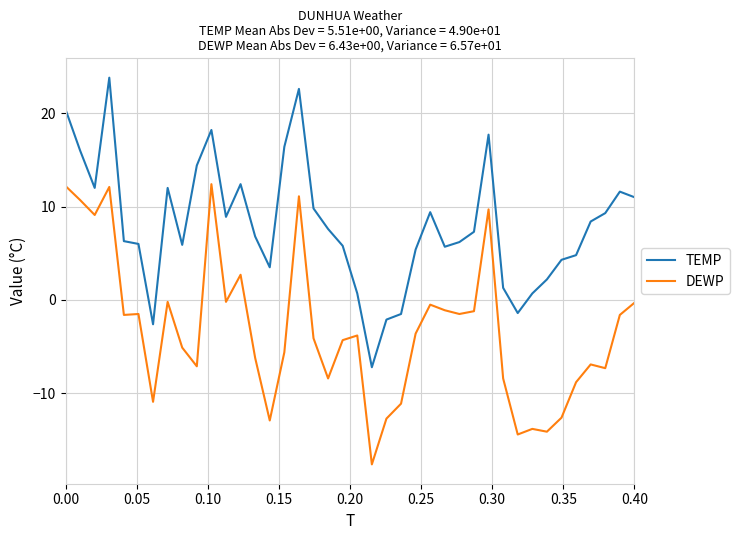

What is the sum of all DEWP values?

-129.4